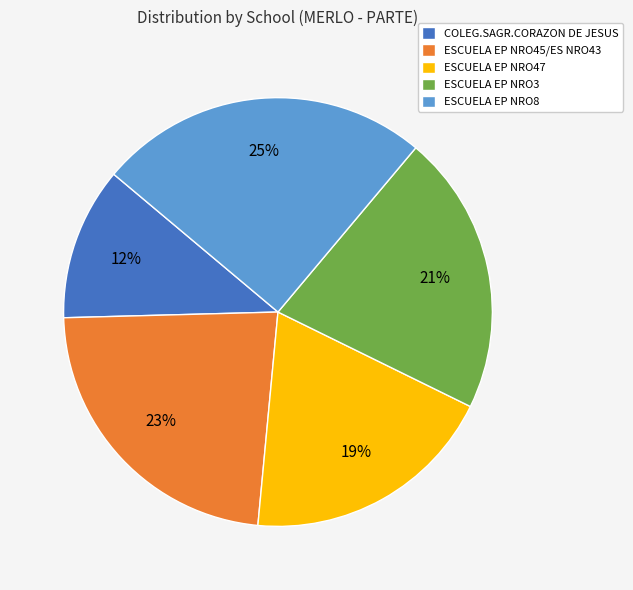

Rank the categories by value from lowest to highest.

COLEG.SAGR.CORAZON DE JESUS, ESCUELA EP NRO47, ESCUELA EP NRO3, ESCUELA EP NRO45/ES NRO43, ESCUELA EP NRO8